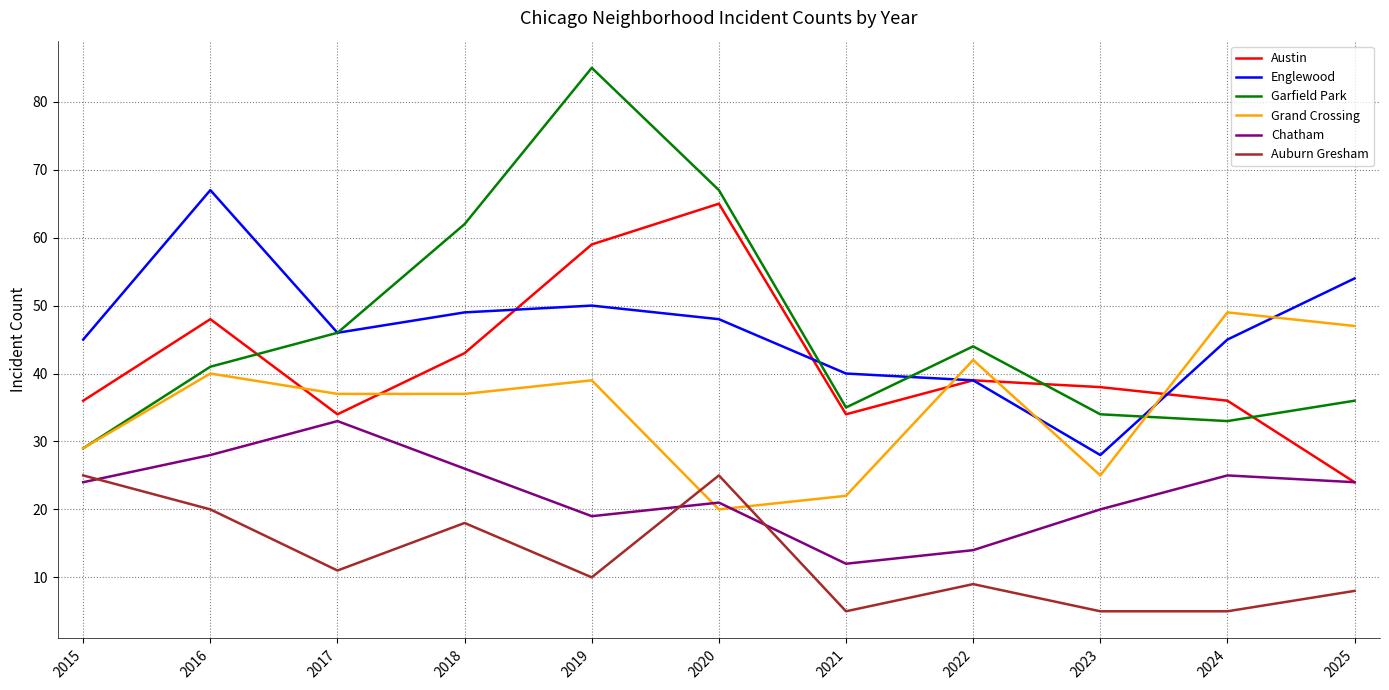

What is the difference between the second highest and second lowest values in the Grand Crossing series?

25